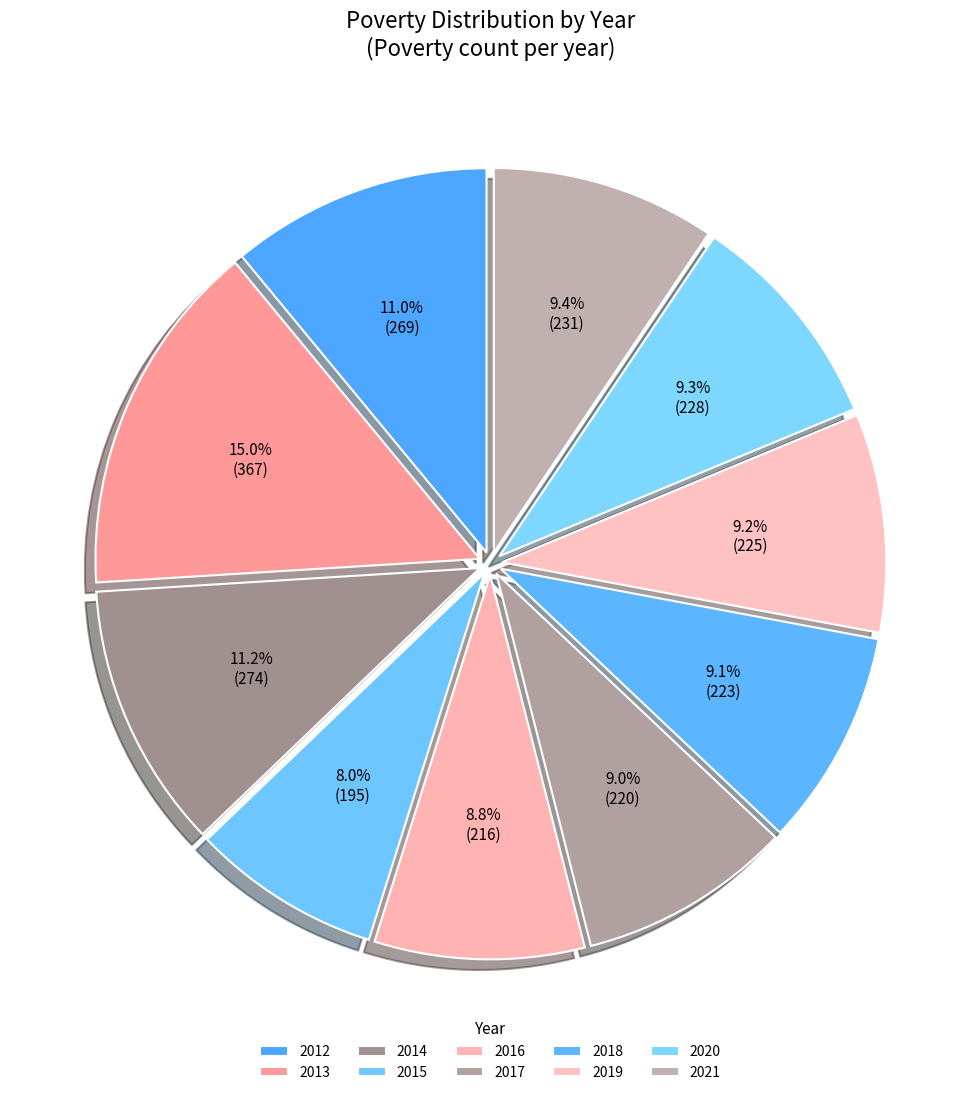

How many slices are in this pie chart?

10